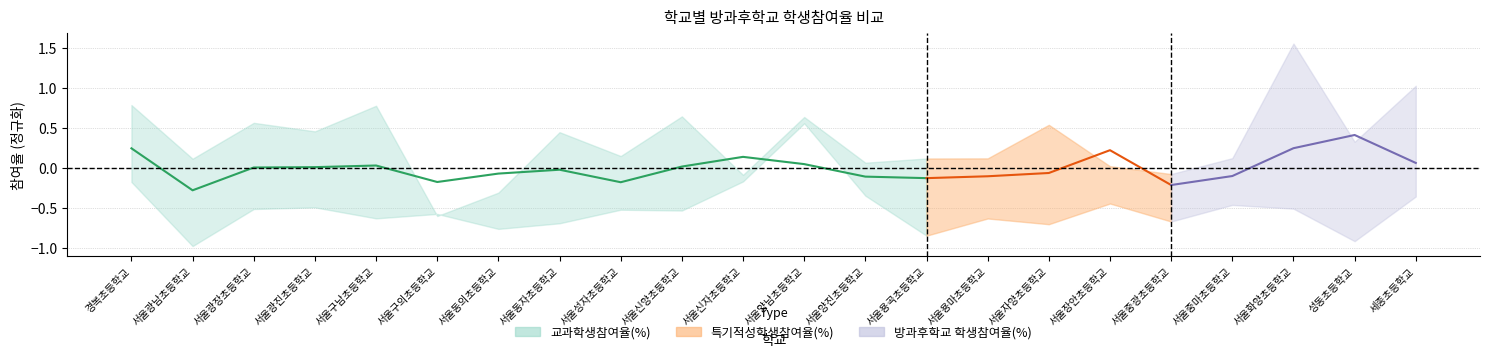

At which category does the chart reach its minimum across all series?

서울광남초등학교